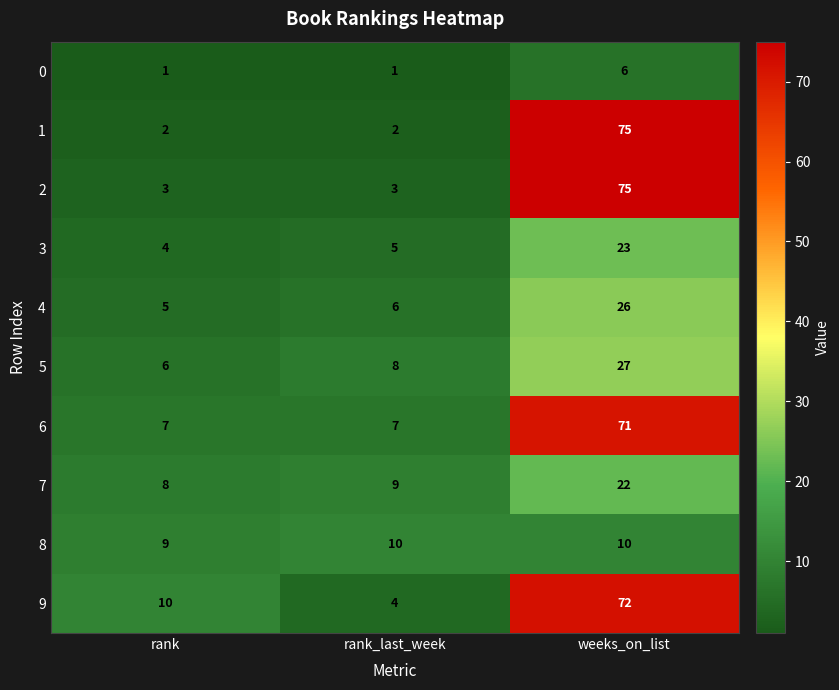

Which series has the largest range (max minus min)?

1